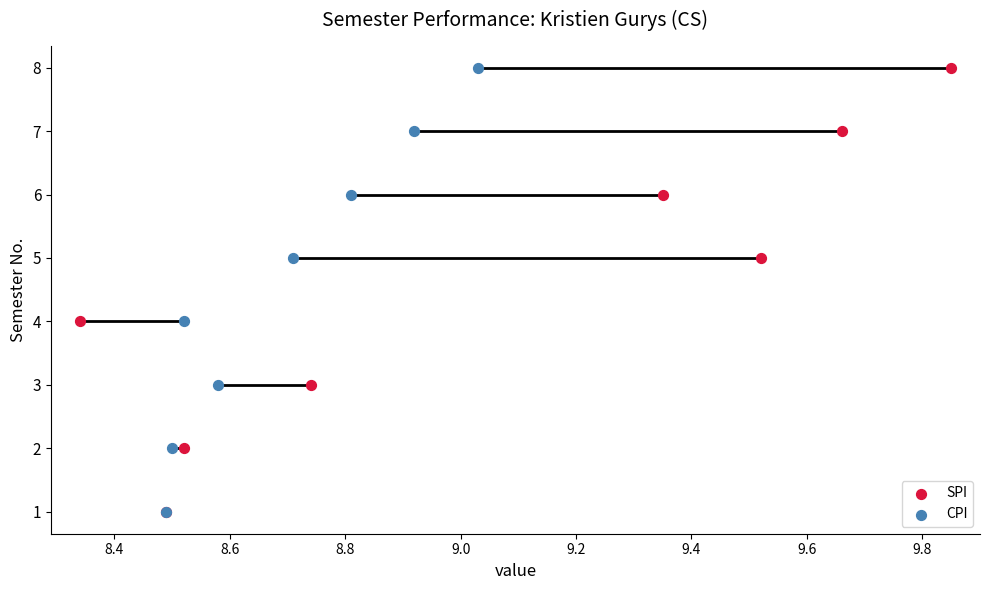

Which series has the largest total across all categories?

SPI